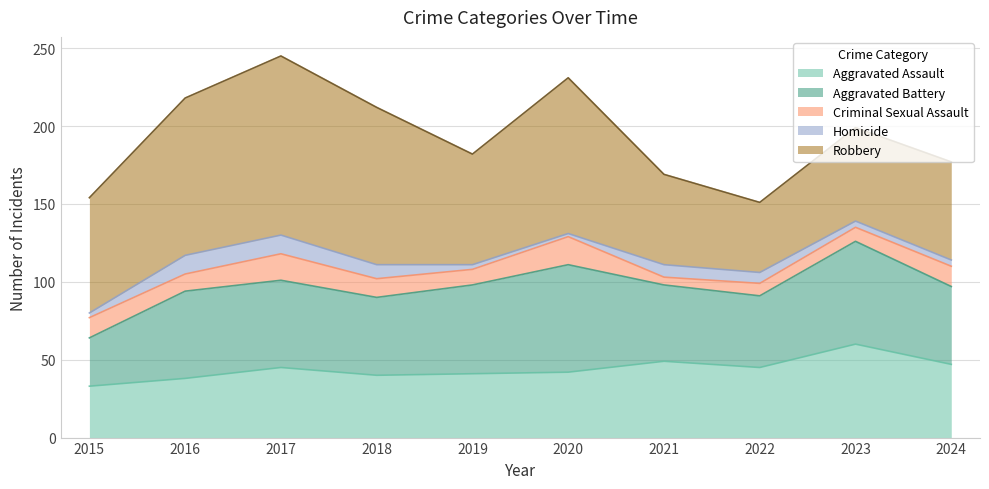

At which category does Aggravated Battery reach its first local valley?

2018